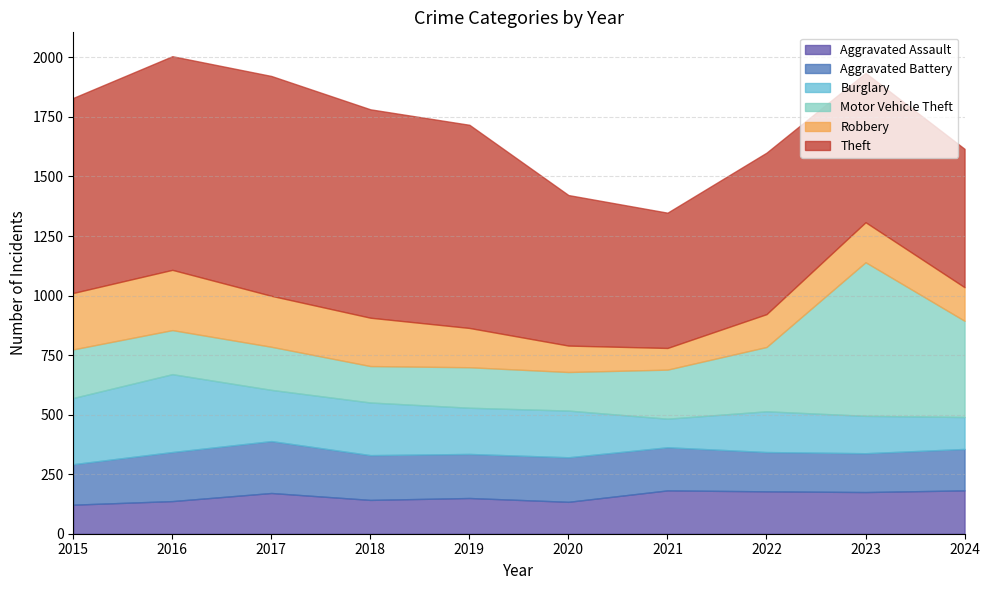

At which category is the sum across all series the highest?

2016